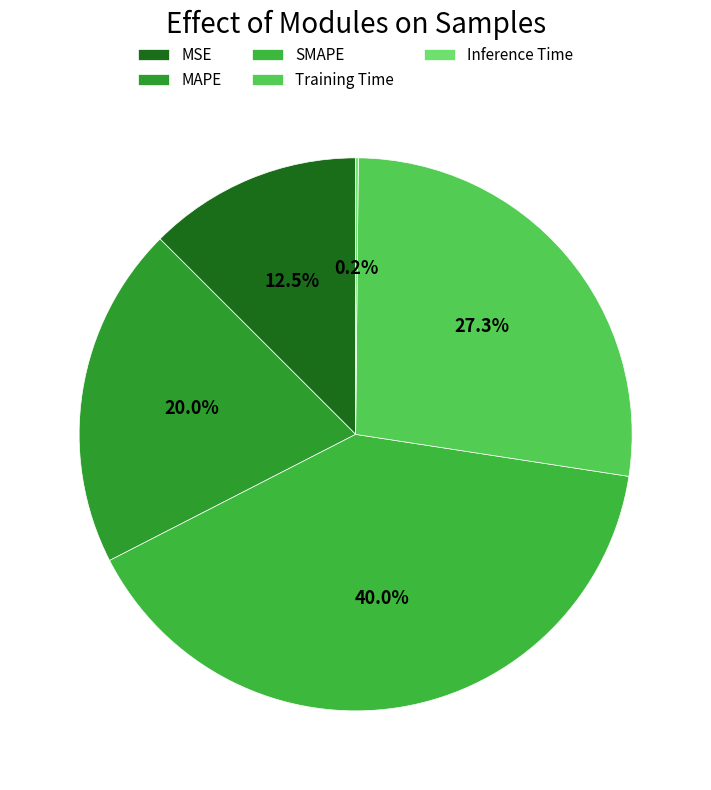

Combined, what portion of the pie is SMAPE and MAPE?

60.1%